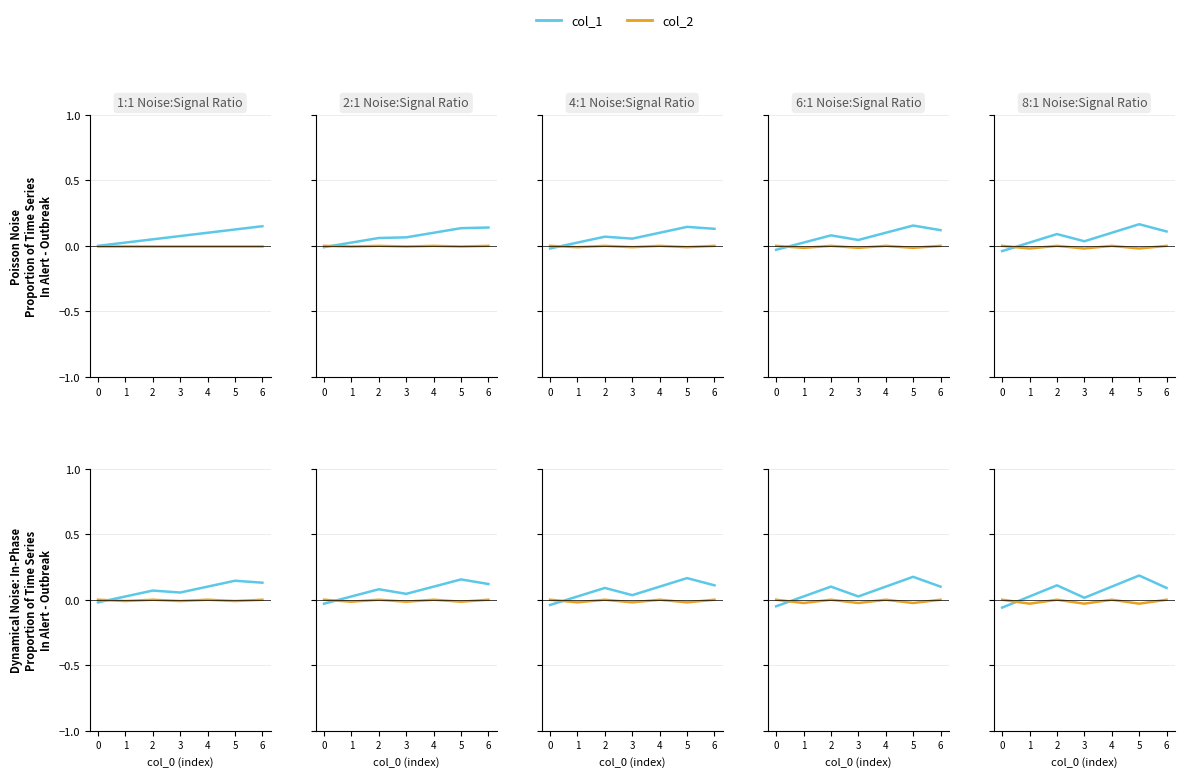

True or false: col_2 has more than 2 interior local peaks.

False